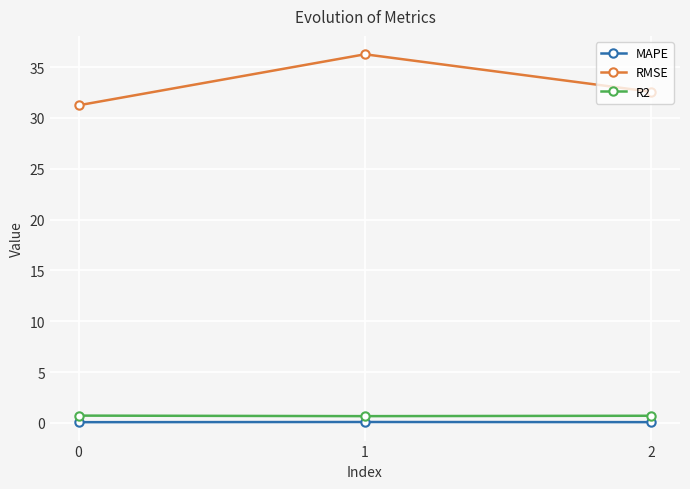

The MAPE series shows 0.1 at 1. True or false?

True